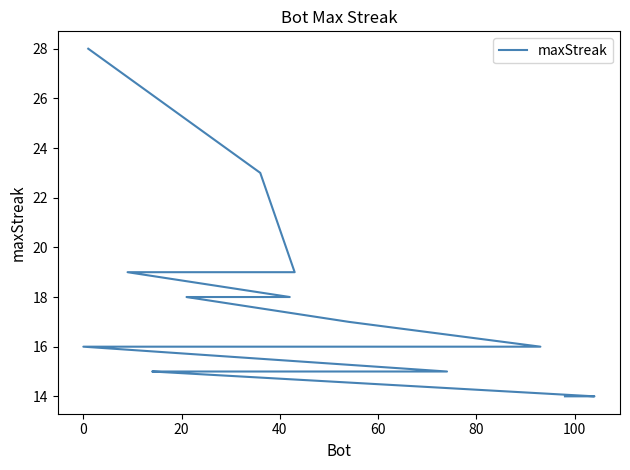

Count the number of categories in the chart.

20